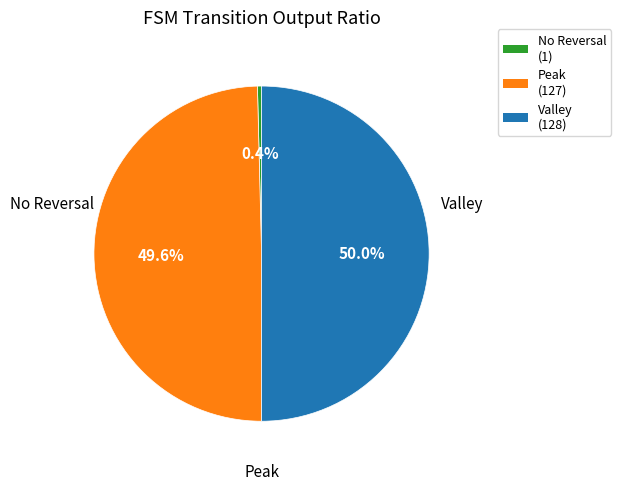

Count the number of slices in the pie.

3